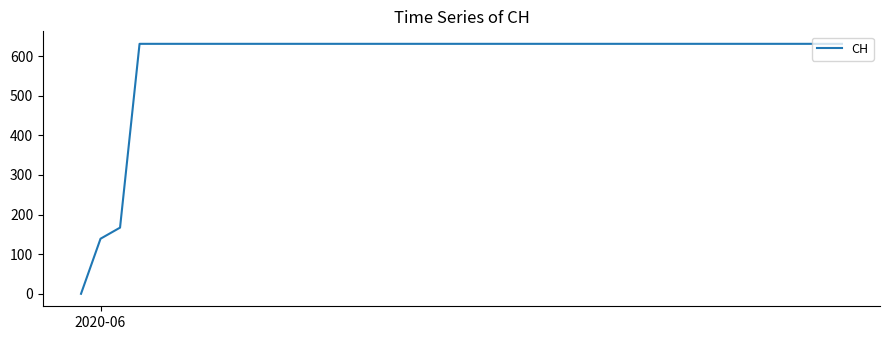

Does the chart display data point markers on the line(s)?

No